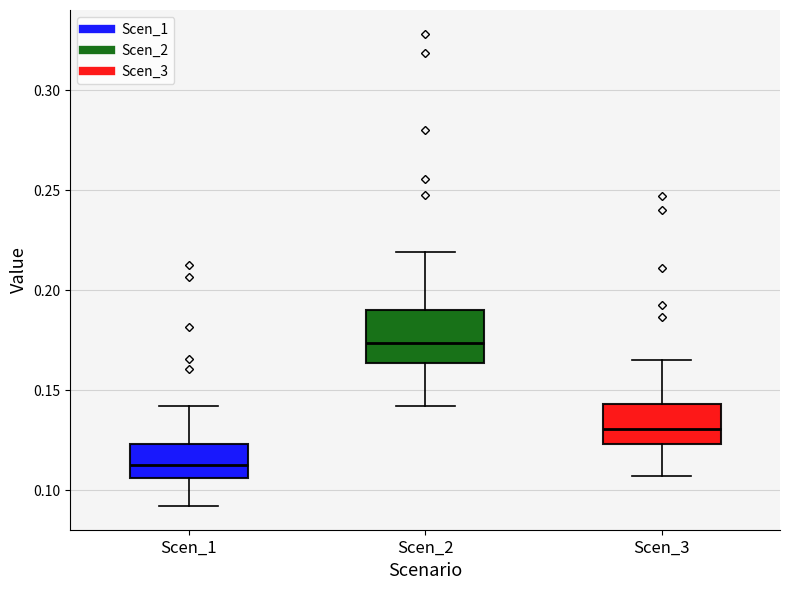

Reading left to right, read every box against the y-axis: the position of its median line, the range the box covers, and the ends of its whiskers. The values are not printed on the chart, so give them approximately, as read against the axis.

Scen_1: median 0.110, box 0.105 to 0.125, whiskers 0.090 to 0.140
Scen_2: median 0.175, box 0.165 to 0.190, whiskers 0.140 to 0.220
Scen_3: median 0.130, box 0.125 to 0.145, whiskers 0.105 to 0.165